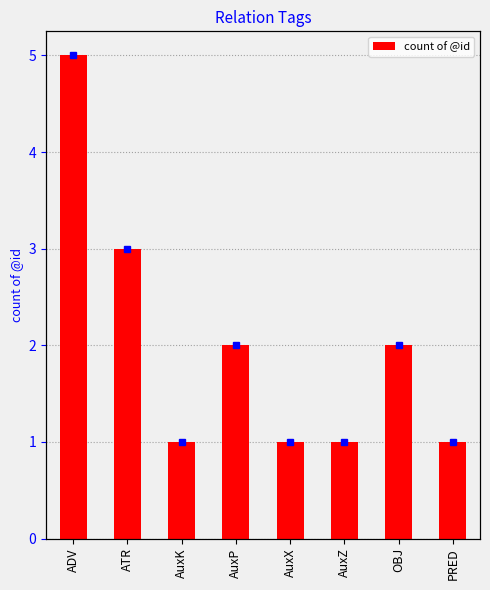

List the labels in order of value, largest first.

ADV, ATR, AuxP, OBJ, AuxK, AuxX, AuxZ, PRED